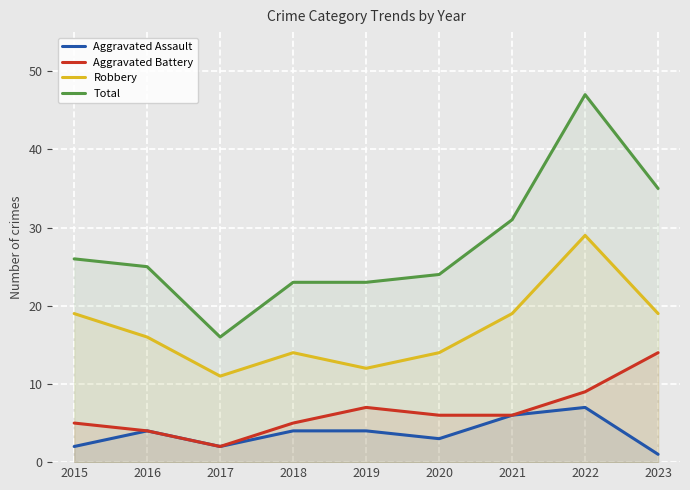

True or false: Aggravated Assault and Total intersect in this chart.

False